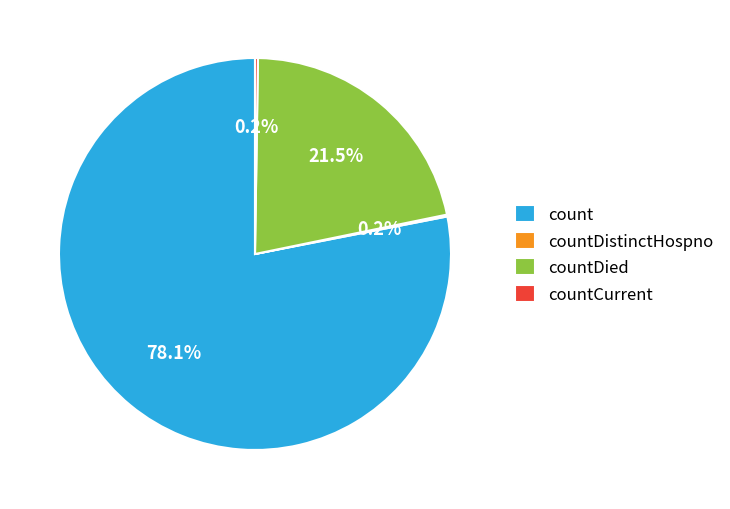

Which slice represents more than half of the pie?

count